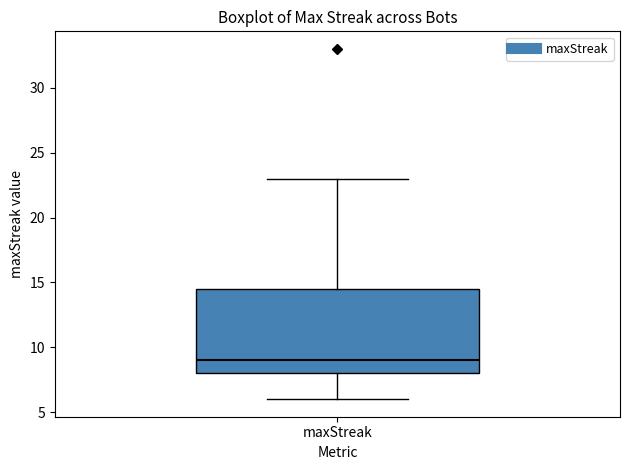

Where does the lower whisker of the box for maxStreak end on the y-axis? The values are not printed on the chart, so give them approximately, as read against the axis.

6.0